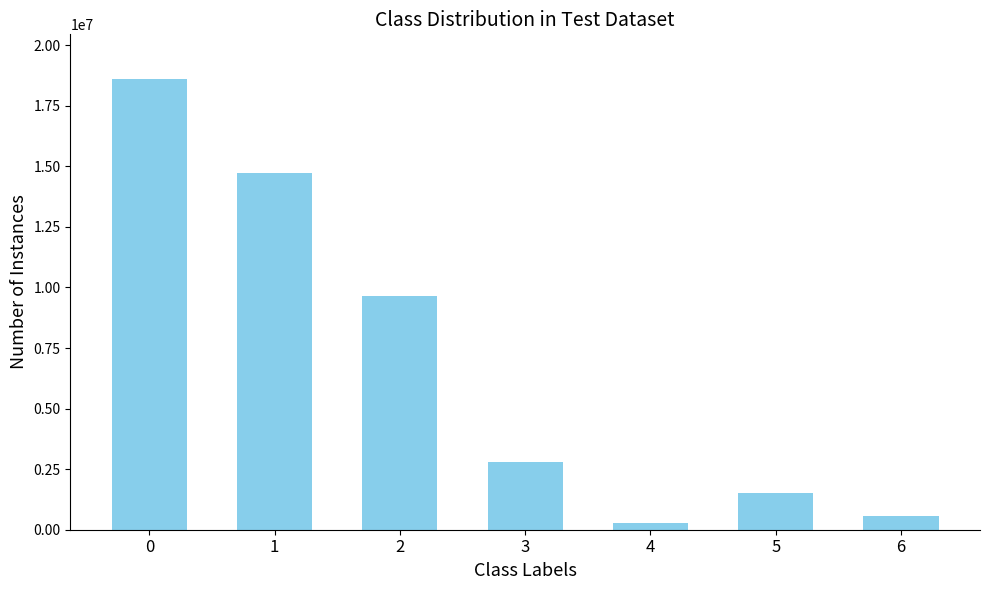

Which has a higher value, 1 or 3?

1